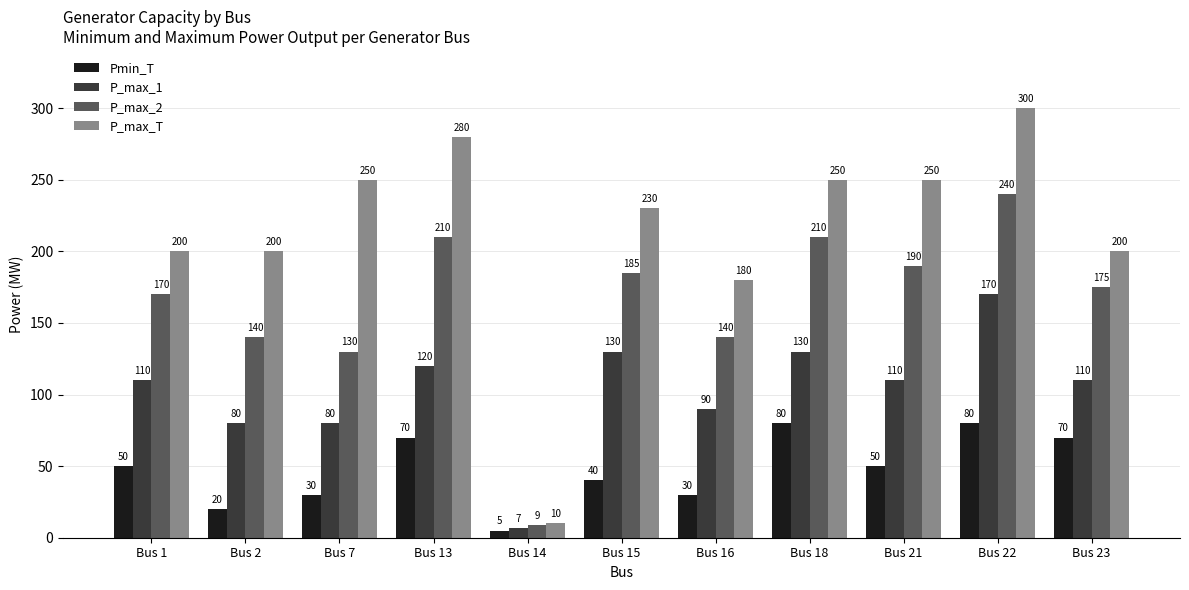

Read the P_max_1 value at Bus 7, to the nearest 5.

80